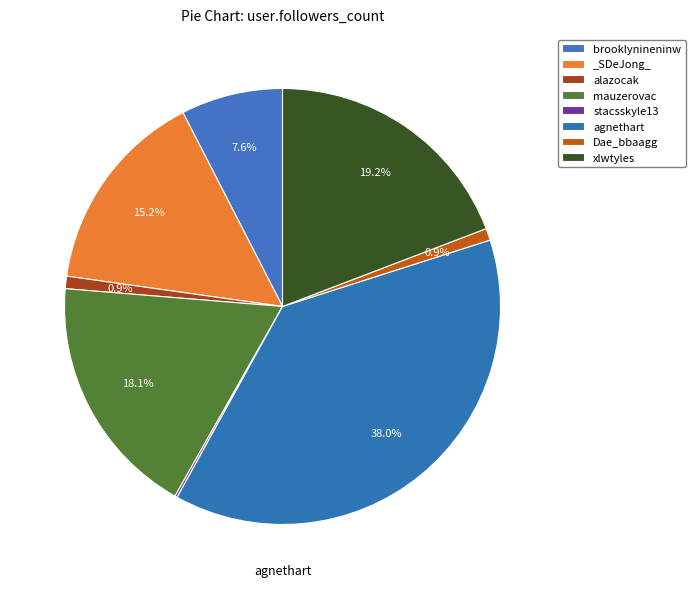

Is it true that Dae_bbaagg is 11% of the pie?

False